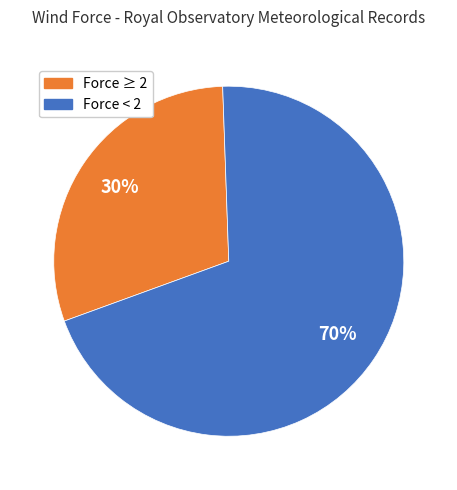

Does any single category account for the majority?

Yes